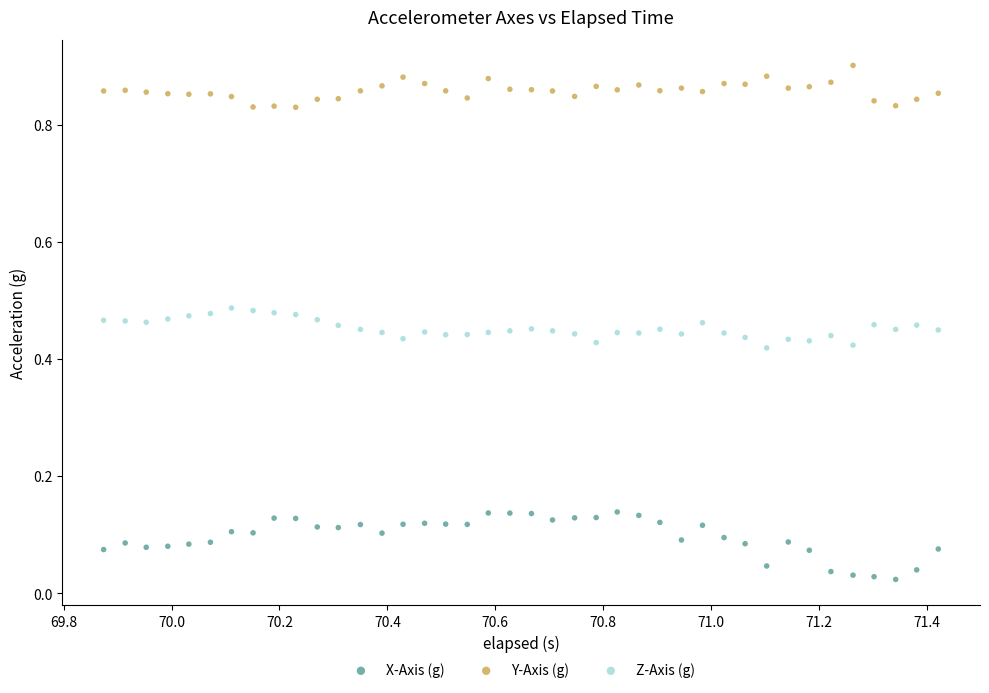

Which series contains the lowest Y value?

X-Axis (g)